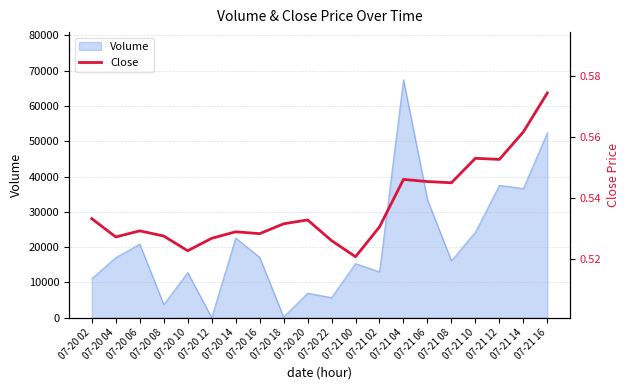

Which label corresponds to the largest value in the chart?

07-21 16